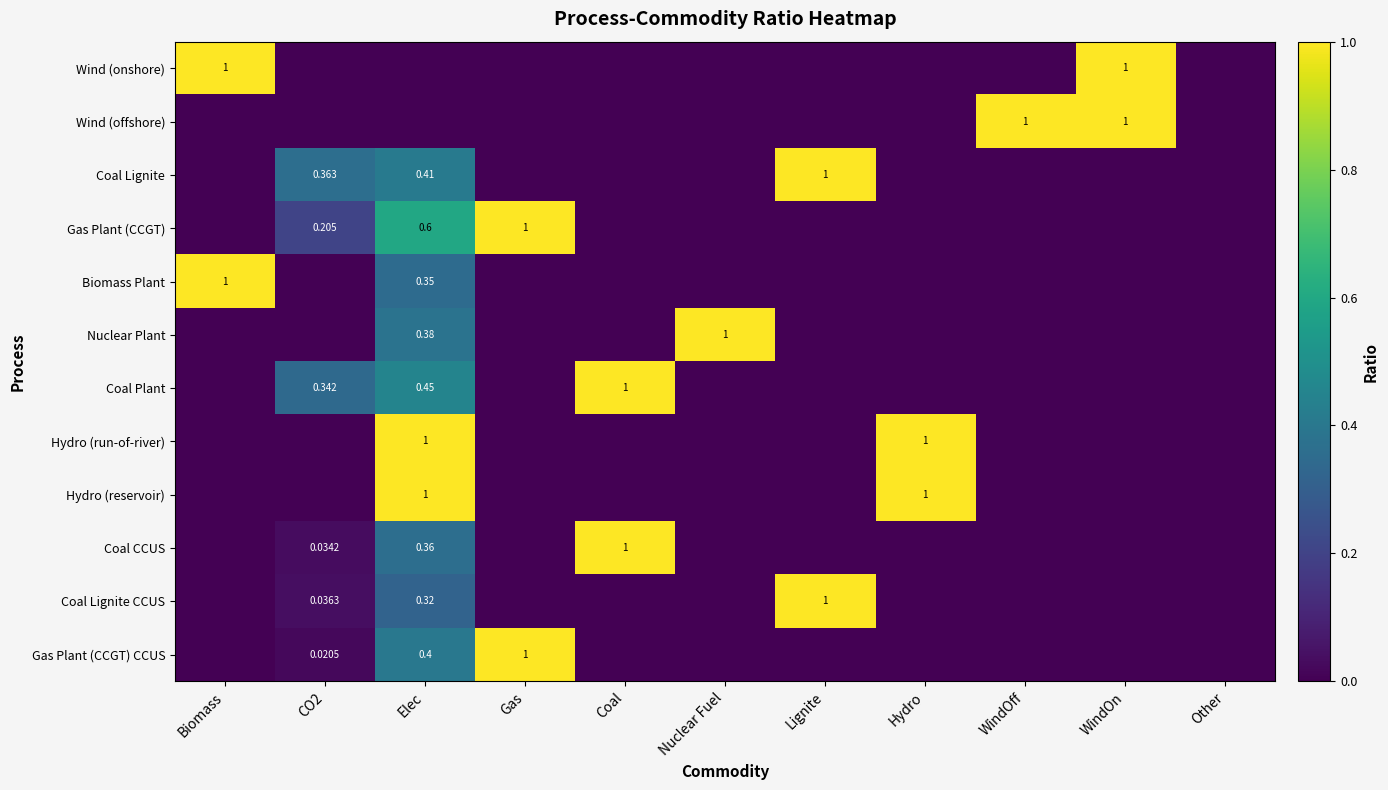

Is it true that Wind (onshore) equals 0.6 at WindOff?

False